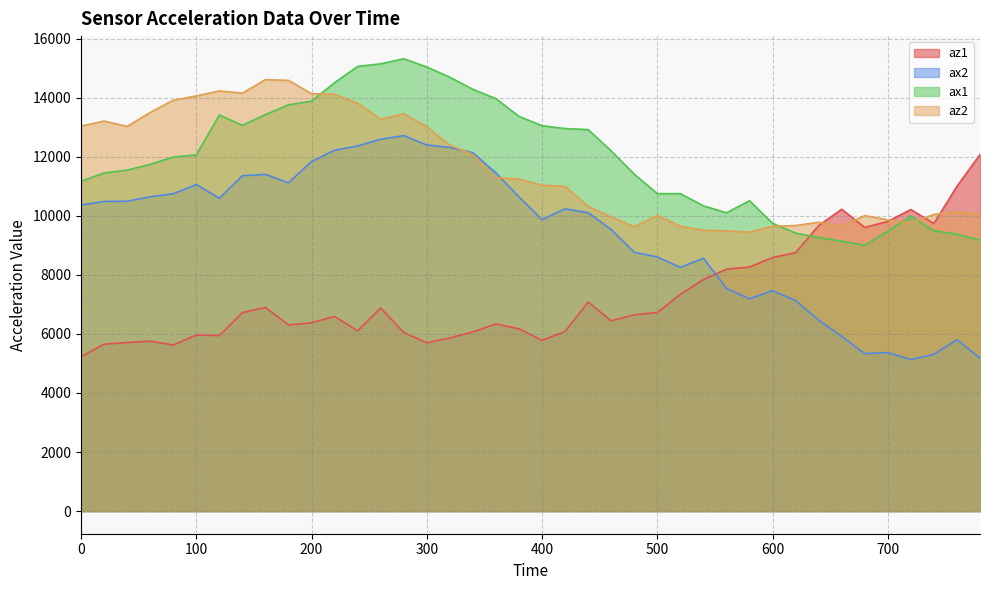

The value of az1 at 40 is 8236. True or false?

False